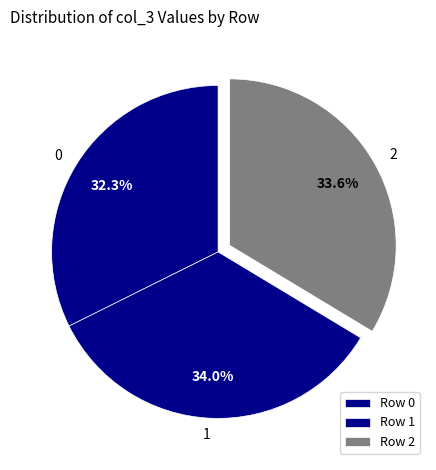

How many slices are in this pie chart?

3